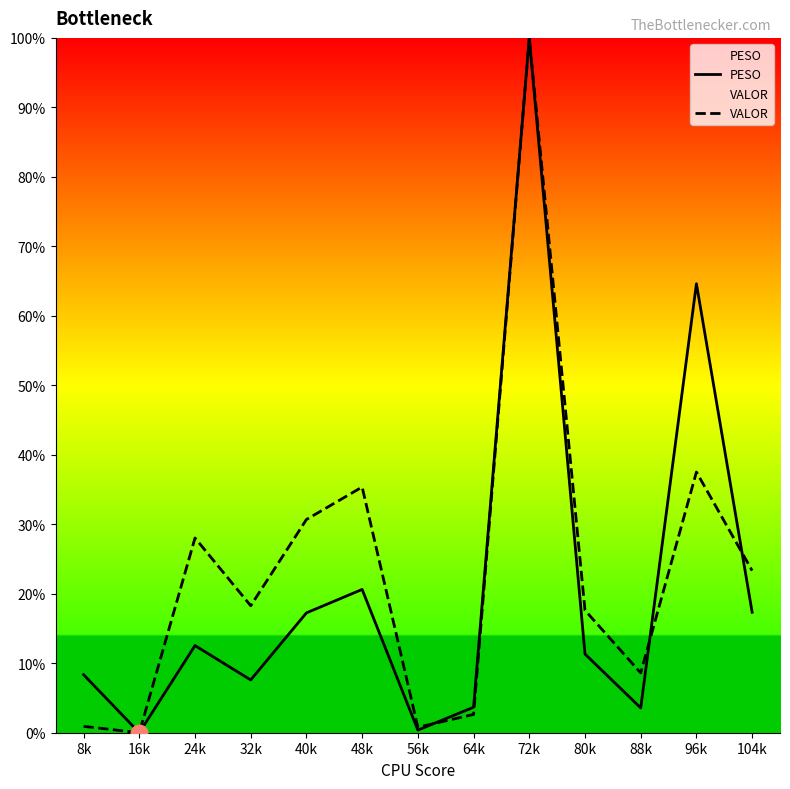

The value of PESO at 8k is 8.4. True or false?

True